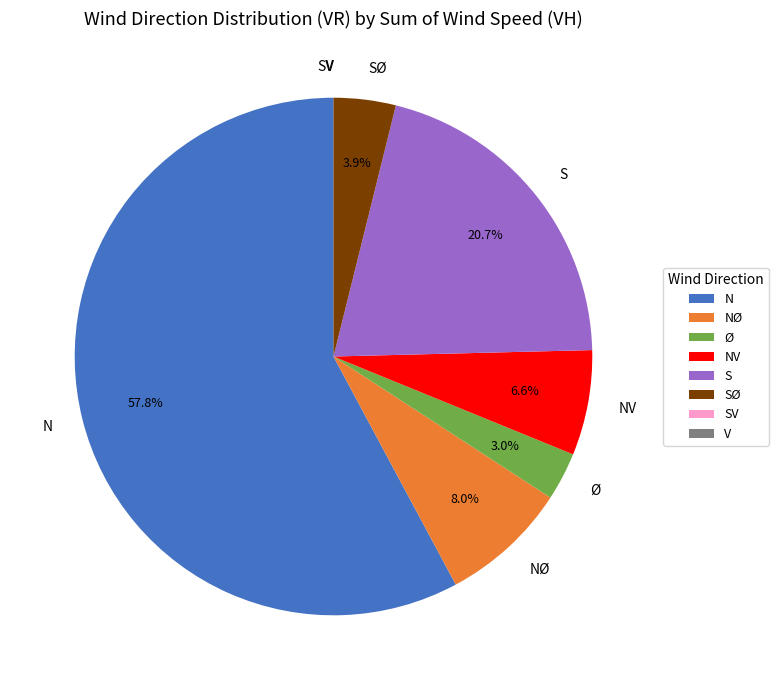

True or false: S accounts for 28% of the total.

False